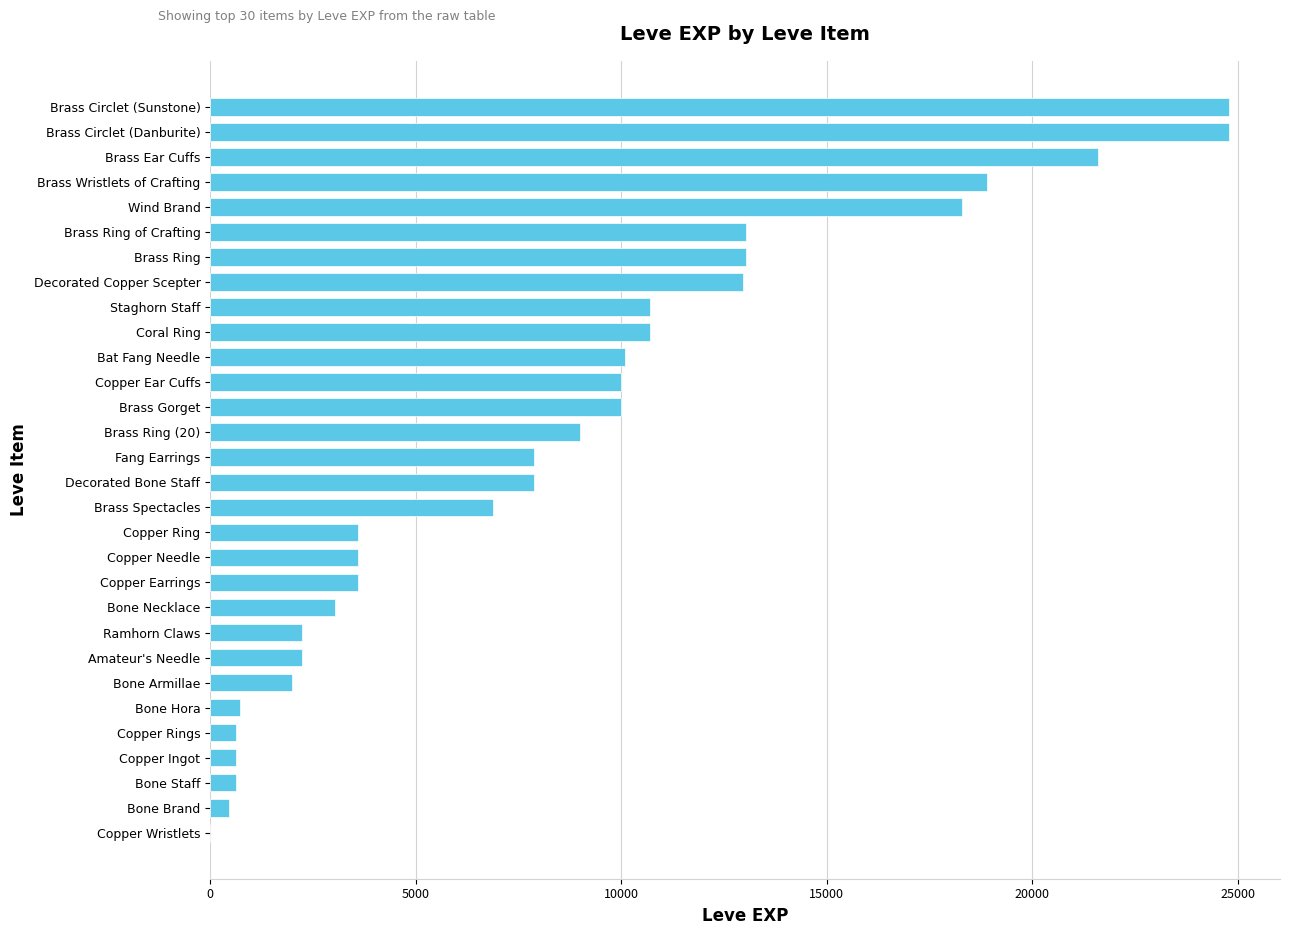

True or false: the data shows 630 at Copper Ingot.

True